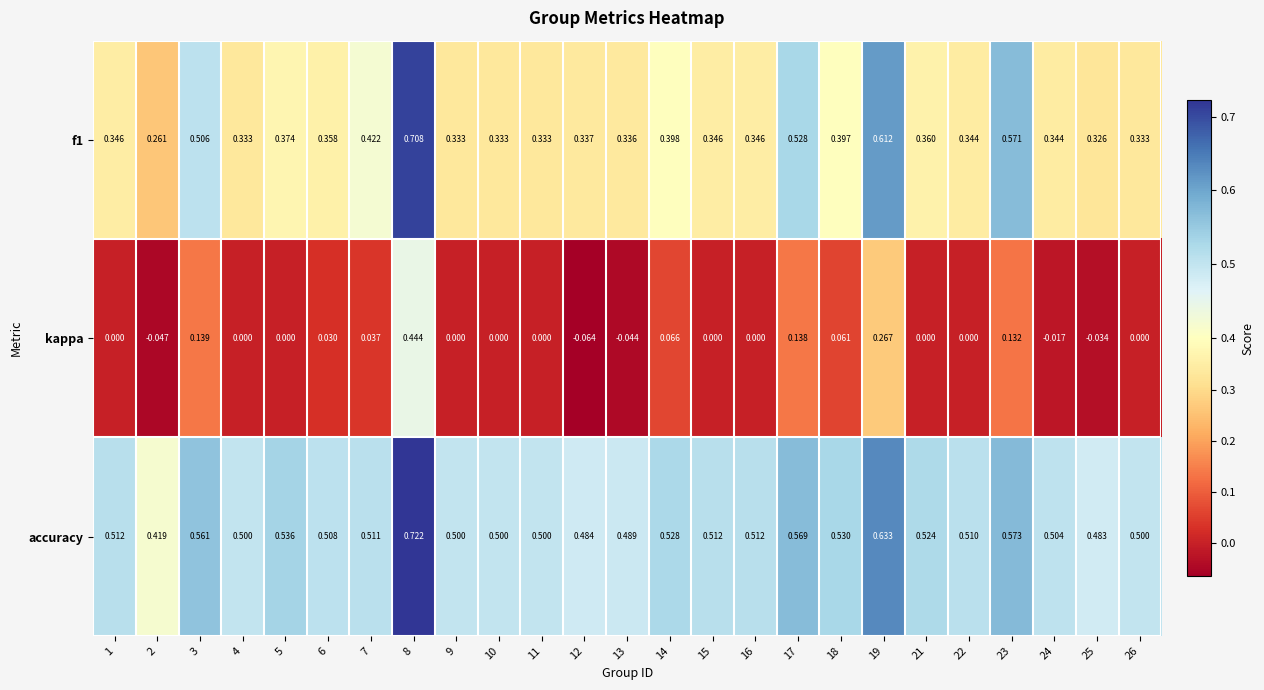

Which series has the widest spread of values?

kappa